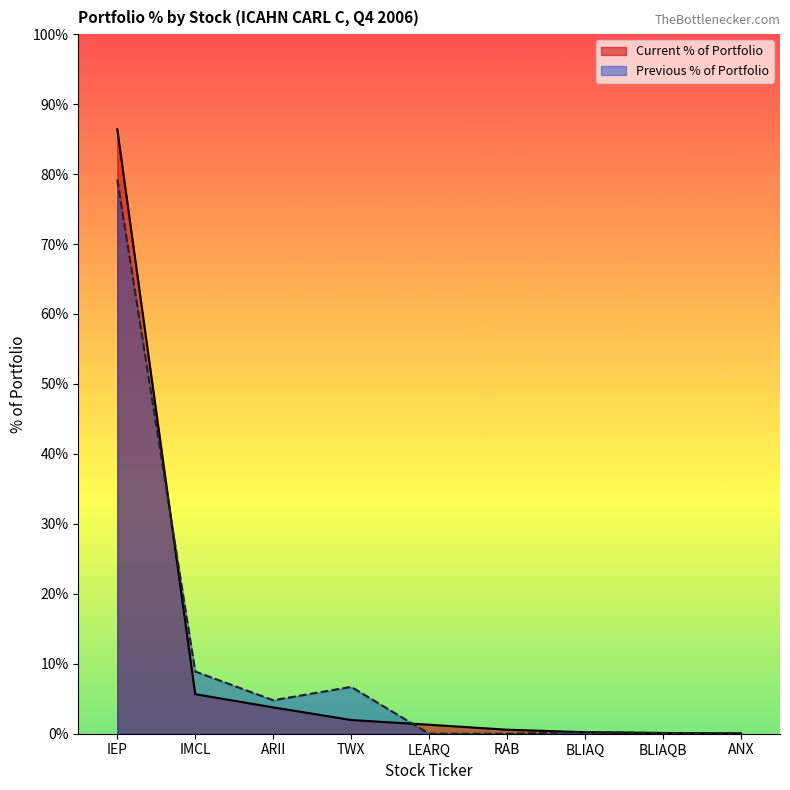

Which series has the largest range (max minus min)?

Current % of Portfolio